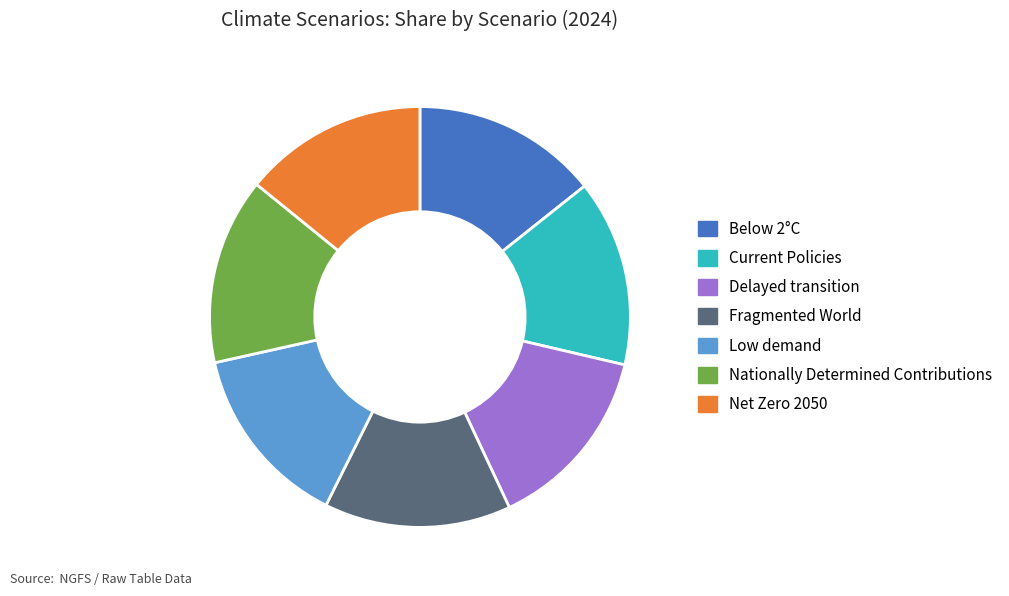

Is there a majority slice in this chart?

No